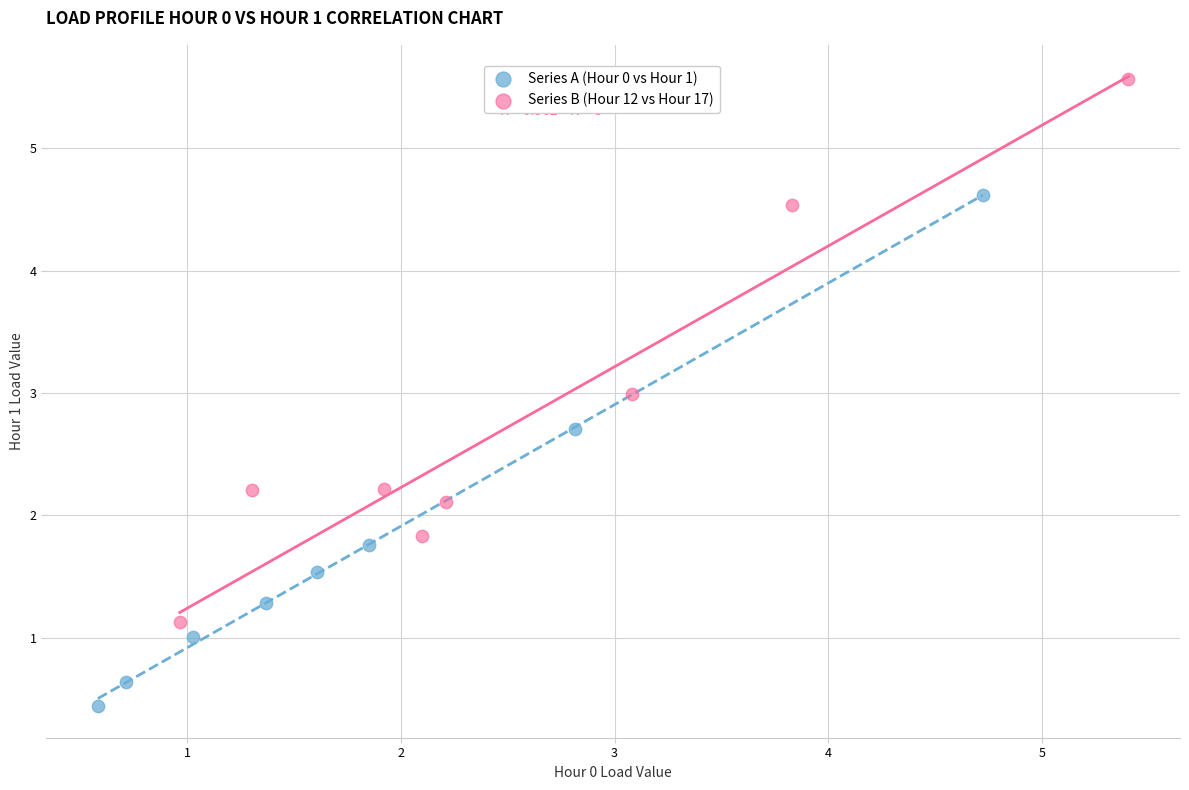

What are all the series names shown in the legend?

Series A (Hour 0 vs Hour 1), Series B (Hour 12 vs Hour 17)